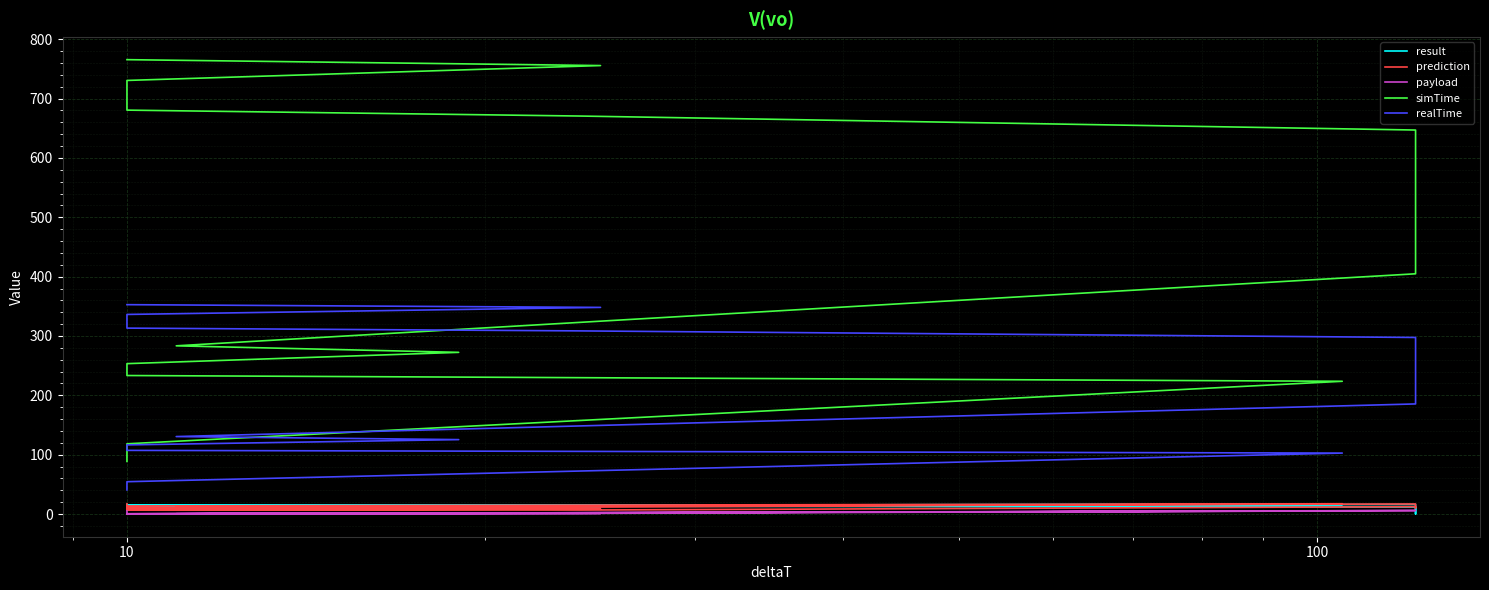

How many data points does each series have?

22